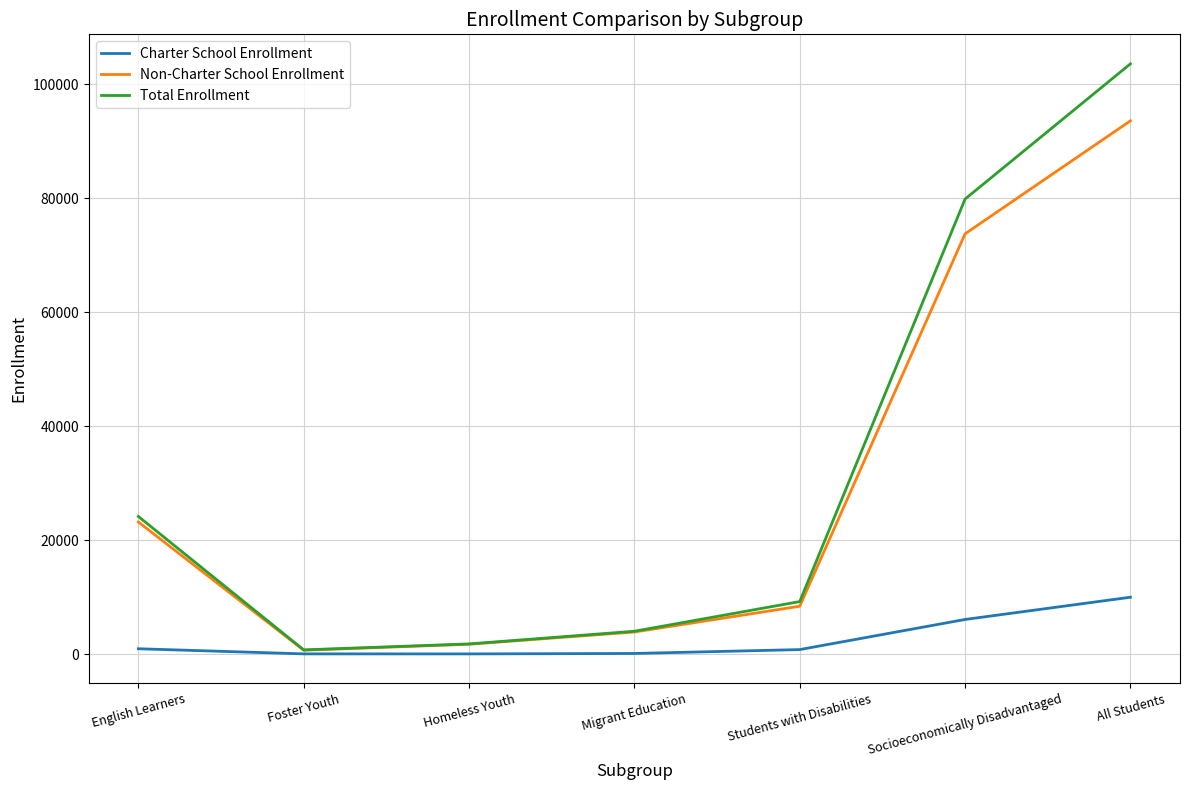

Rank the categories by Total Enrollment value from lowest to highest.

Foster Youth, Homeless Youth, Migrant Education, Students with Disabilities, English Learners, Socioeconomically Disadvantaged, All Students